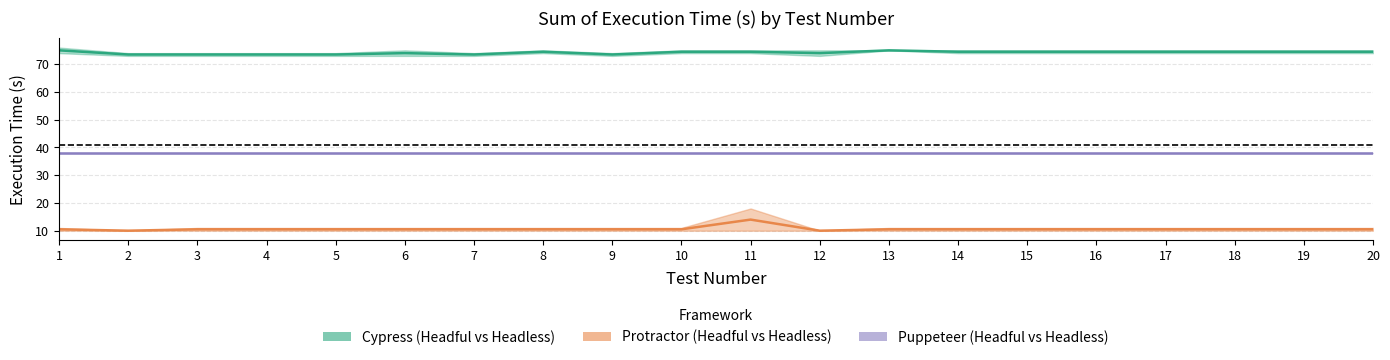

Reading left to right, transcribe all the data shown in this chart.

Cypress: 75.0	73.5	73.5	73.5	73.5	74.0	73.5	74.5	73.5	74.5	74.5	74.0	75.0	74.5	74.5	74.5	74.5	74.5	74.5	74.5
Protractor: 10.5	10.0	10.5	10.5	10.5	10.5	10.5	10.5	10.5	10.5	14.0	10.0	10.5	10.5	10.5	10.5	10.5	10.5	10.5	10.5
Puppeteer: 38.0	38.0	38.0	38.0	38.0	38.0	38.0	38.0	38.0	38.0	38.0	38.0	38.0	38.0	38.0	38.0	38.0	38.0	38.0	38.0